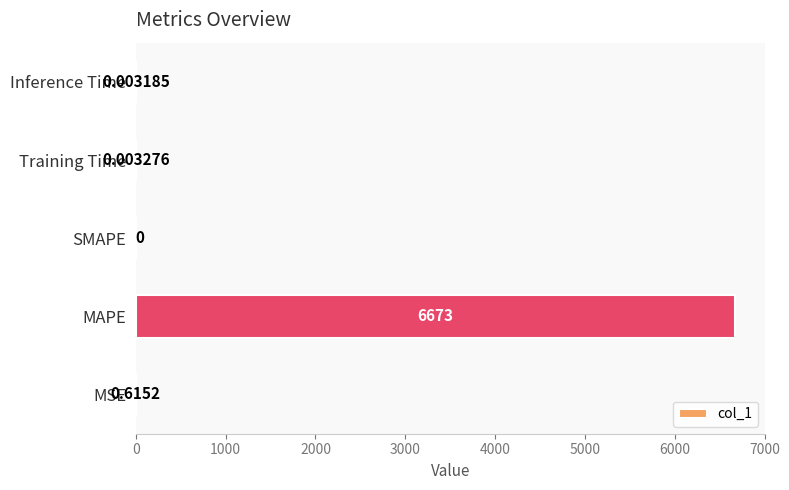

At which label is the value closest to 3336?

MSE